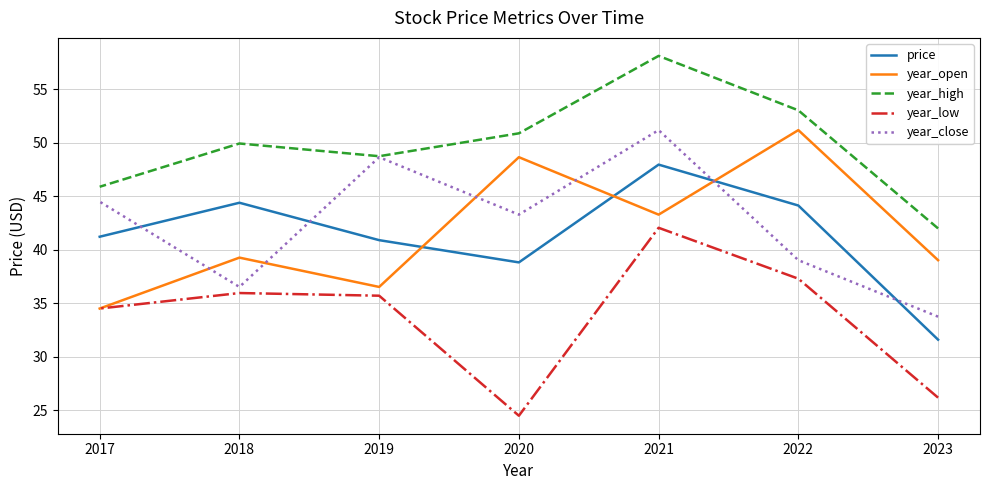

The value of year_open at 2017 is 34.5. True or false?

True